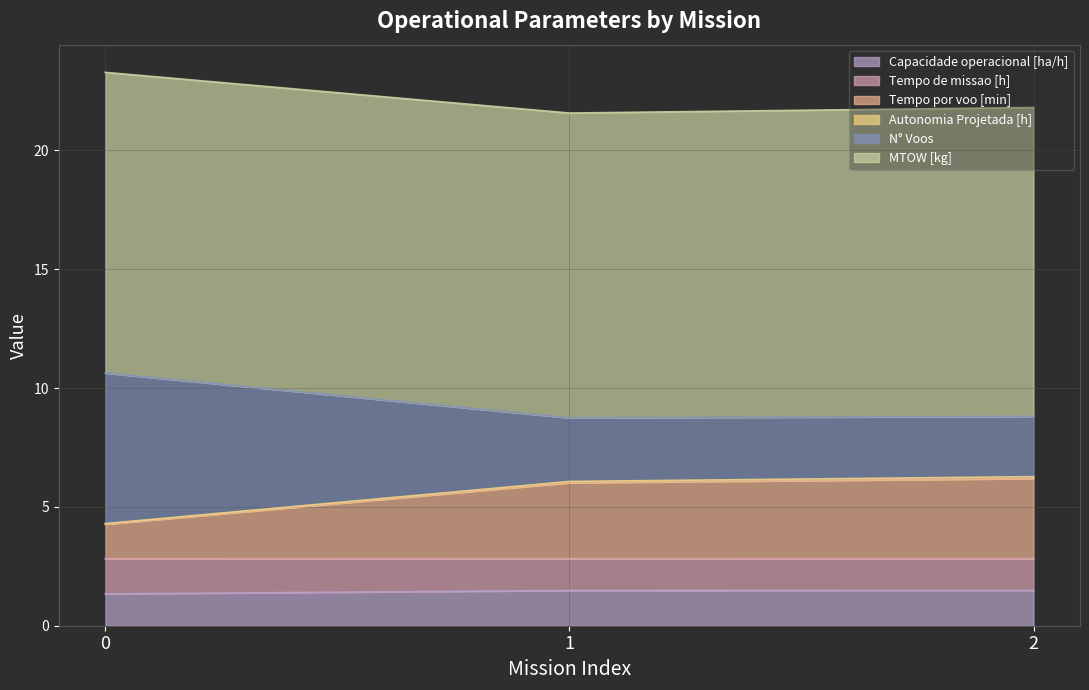

How many lines are shown in the chart?

6